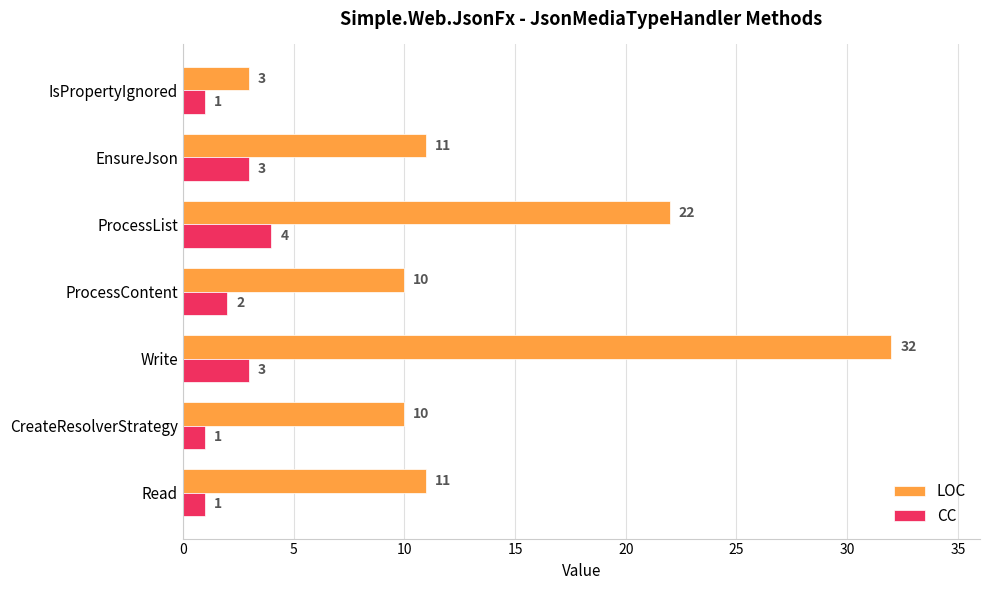

At which label is CC closest to 2?

ProcessContent